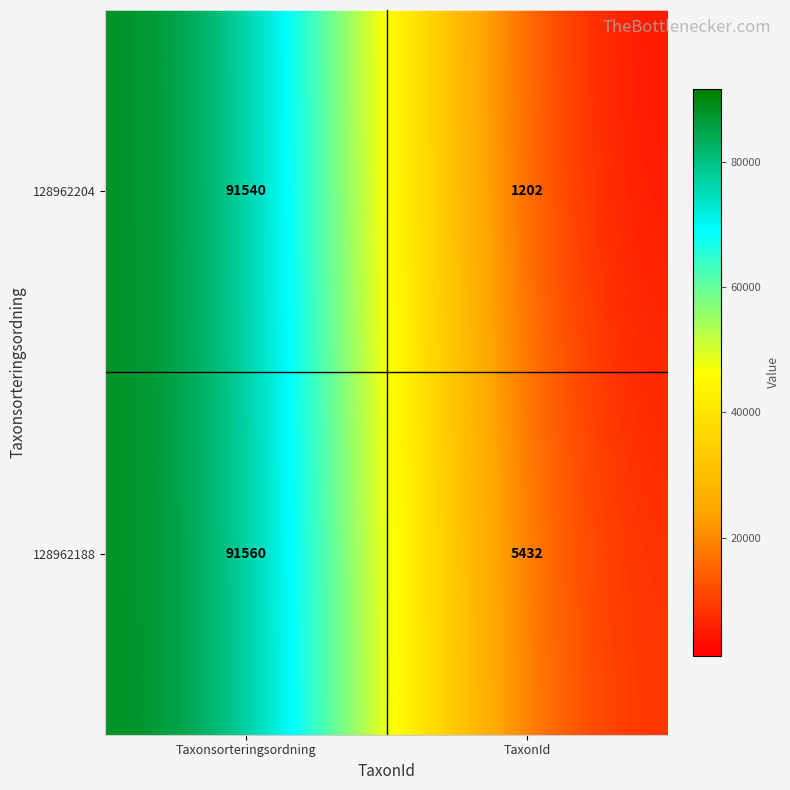

The 128962188 series shows 5432 at TaxonId. True or false?

True